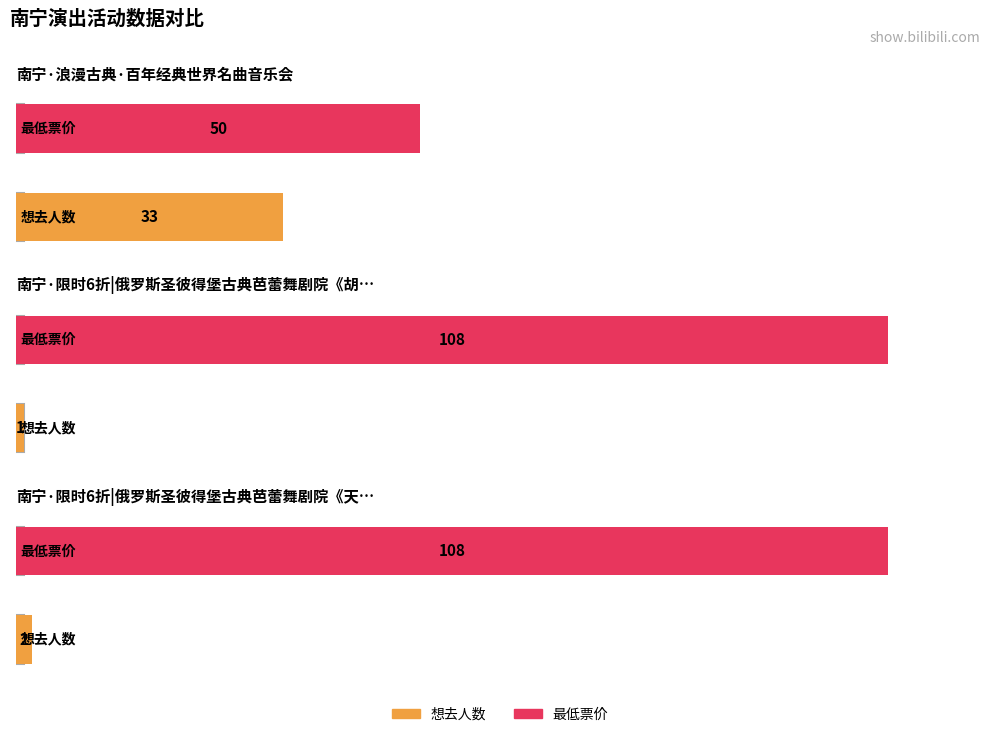

Rank the categories by 想去人数 value from highest to lowest.

南宁·浪漫古典·百年经典世界名曲音乐会, 南宁·限时6折|俄罗斯圣彼得堡古典芭蕾舞剧院《天鹅湖》, 南宁·限时6折|俄罗斯圣彼得堡古典芭蕾舞剧院《胡桃夹子》